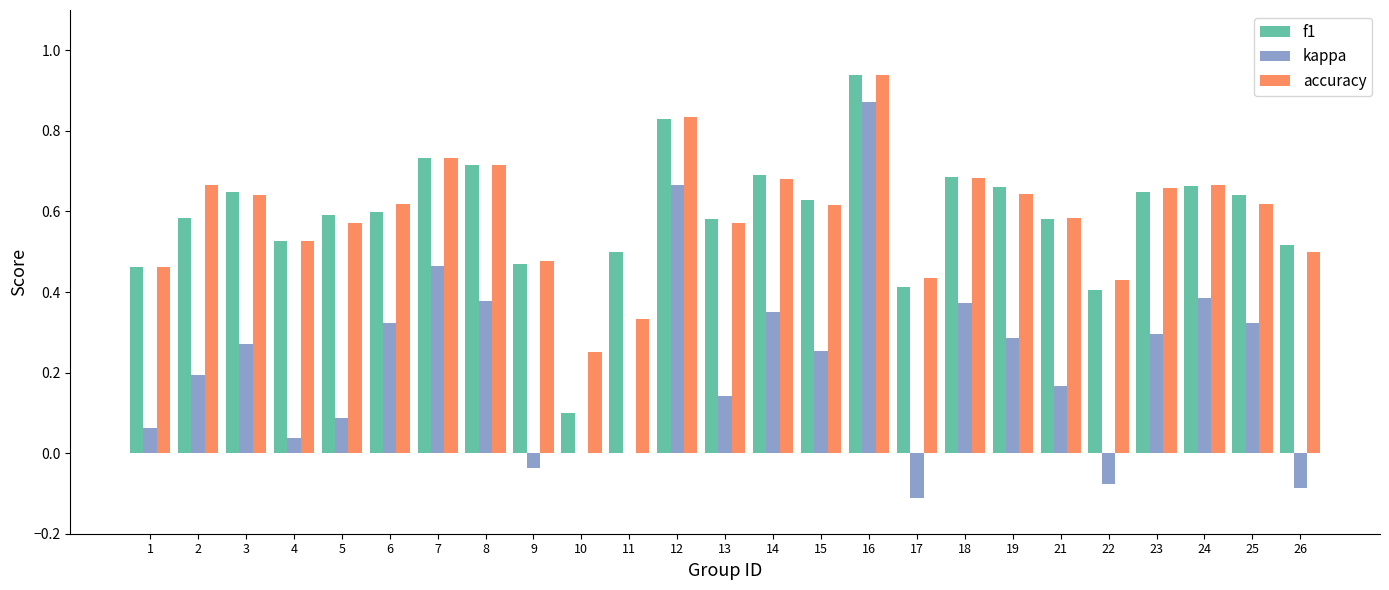

True or false: accuracy has a value of 0.1 at 26.

False